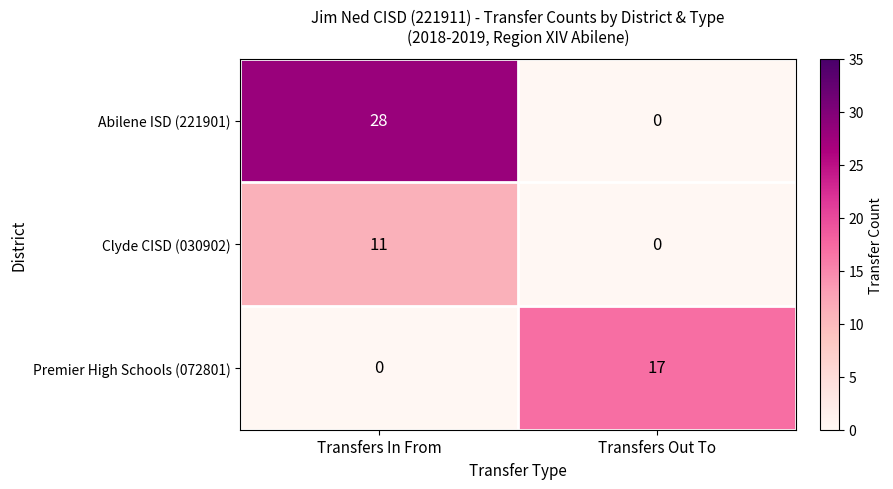

Which series has the largest range (max minus min)?

Abilene ISD (221901)